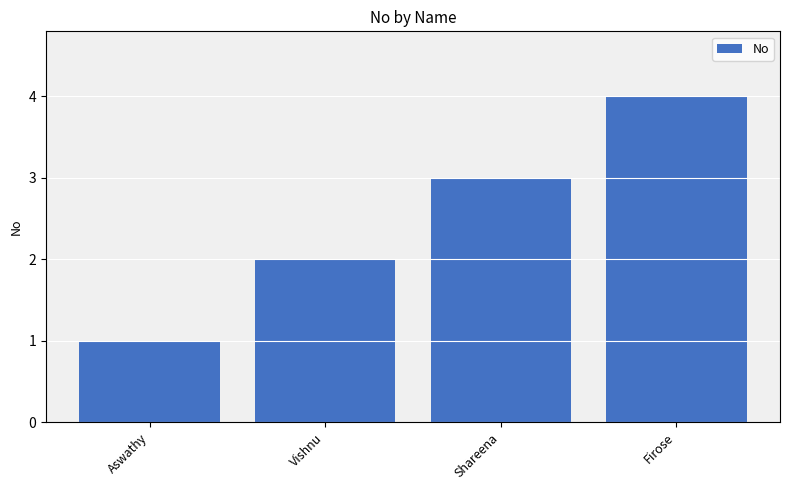

What is the greatest value displayed?

4